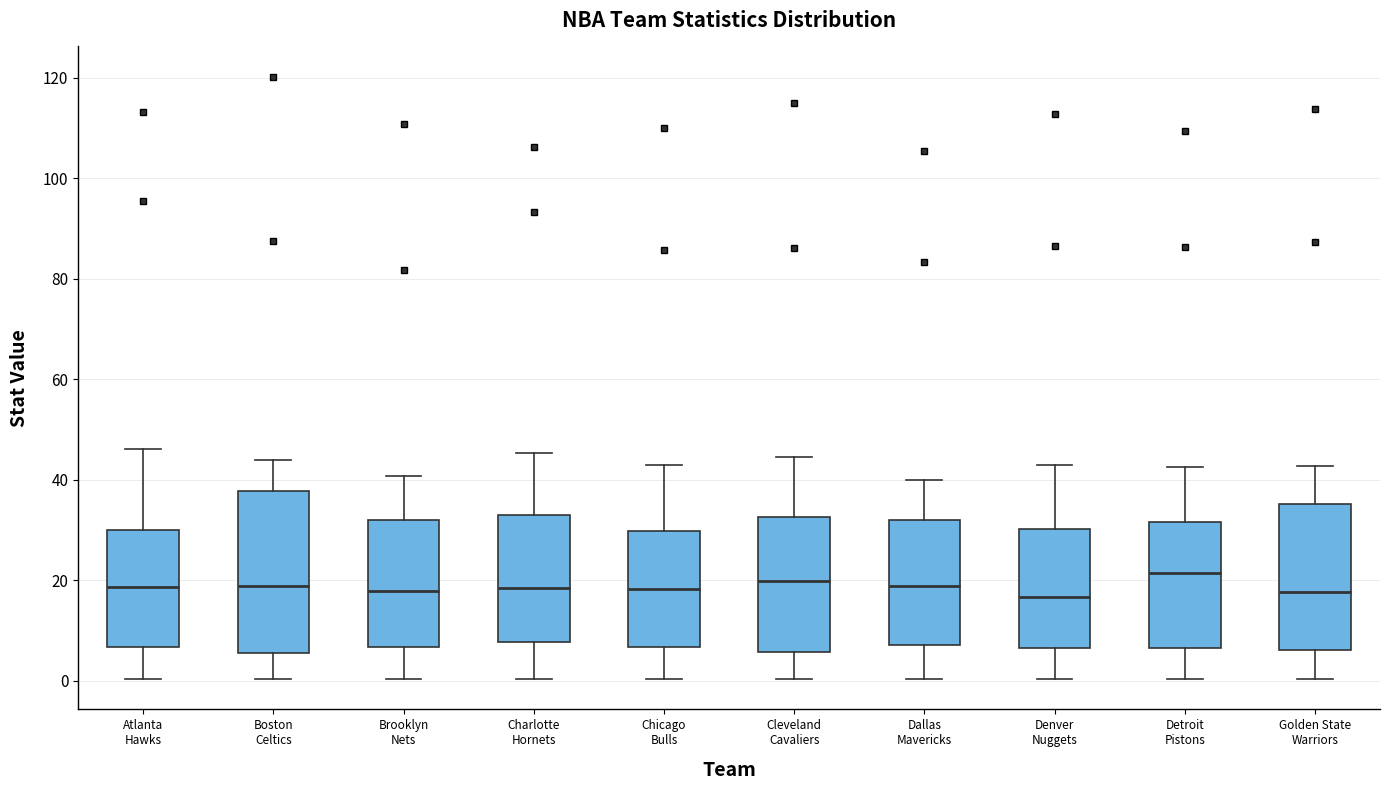

Which box is the tallest, from its lower edge to its upper edge?

Boston Celtics